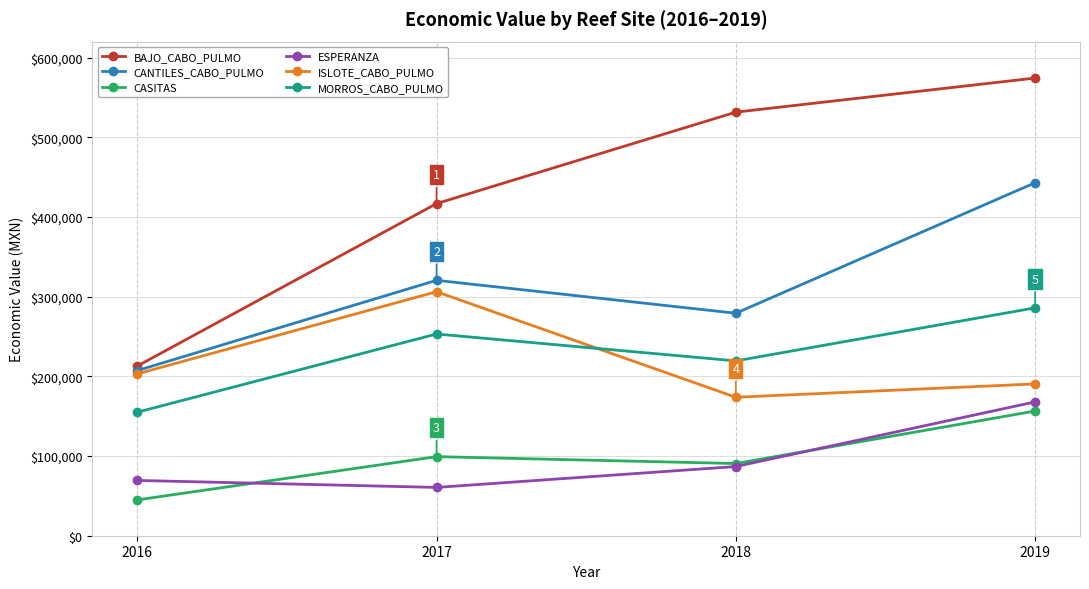

What is the difference between the highest and lowest values at 2016?

167940